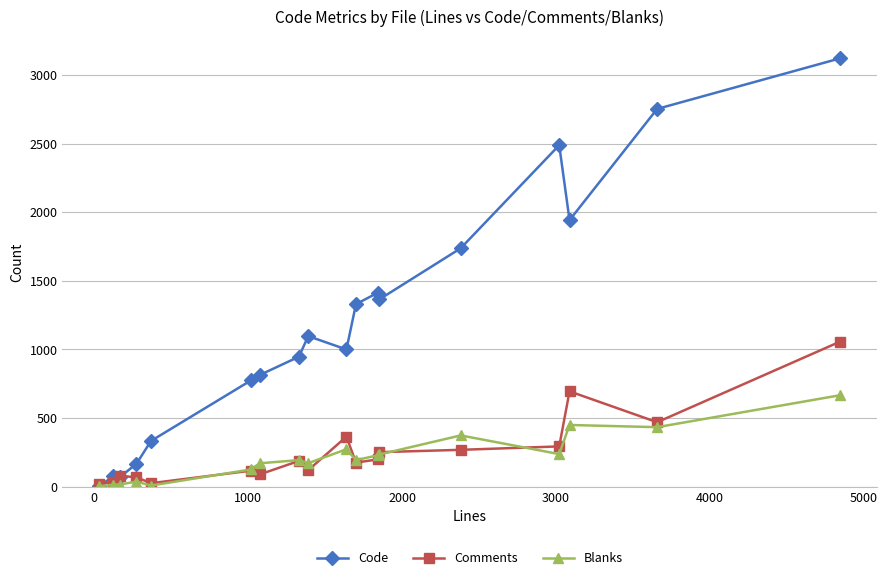

What is the difference between the maximum and second lowest values in the Comments series?

1032